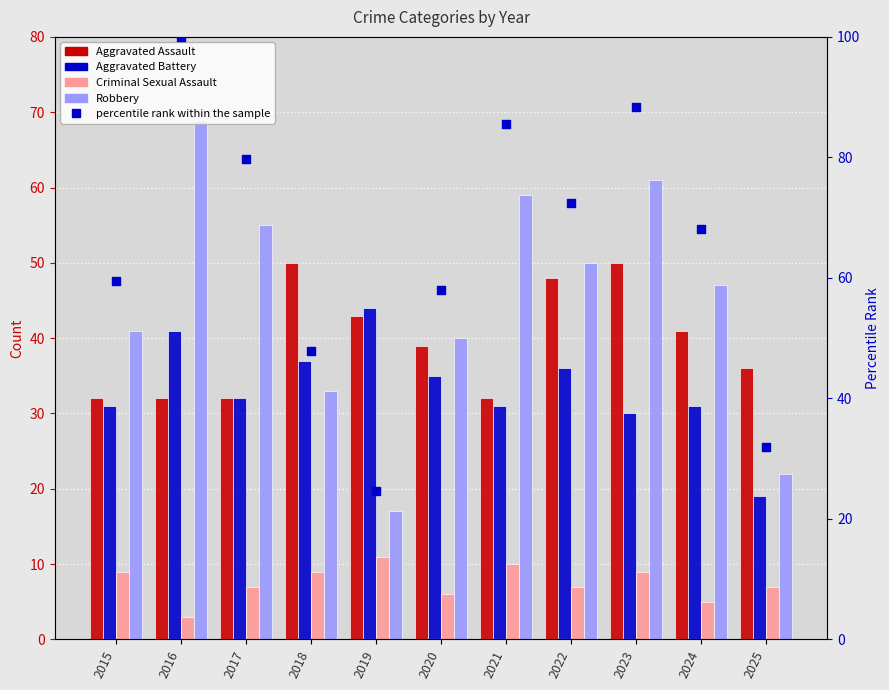

Is the value of Robbery at 2021 greater than the value of Aggravated Battery at 2023?

Yes